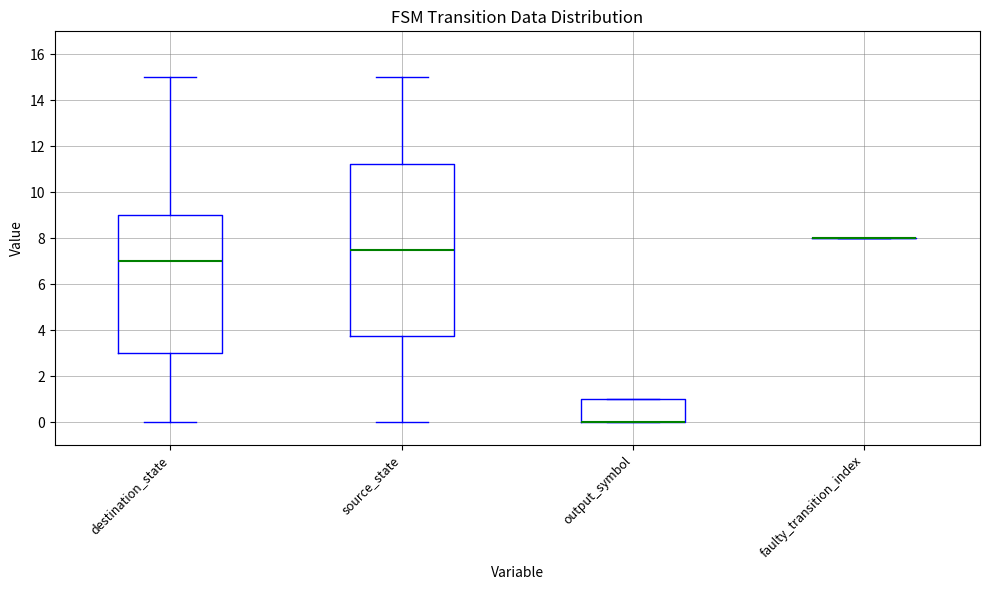

Which box is the tallest, from its lower edge to its upper edge?

source_state